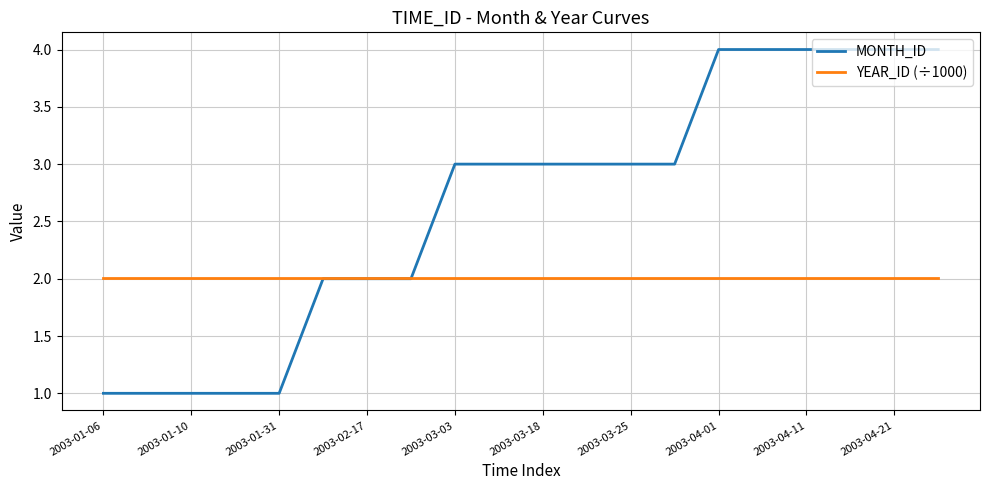

List the series in order of their peak value, highest first.

MONTH_ID, YEAR_ID (÷1000)